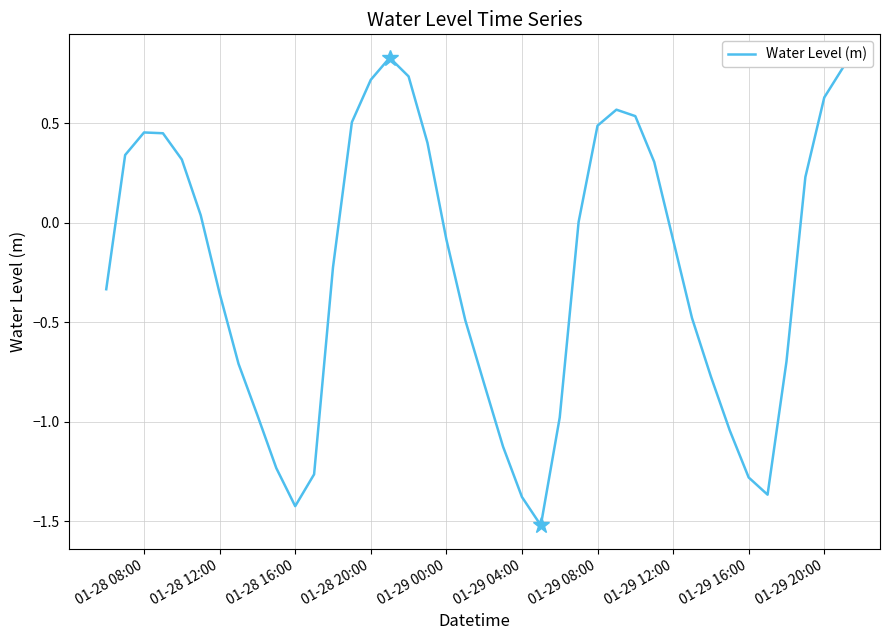

What is the smallest value displayed?

-1.5